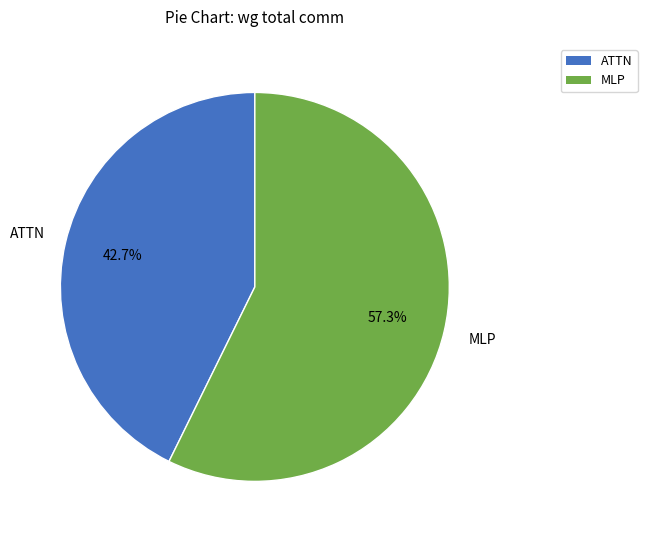

How many slices are in this pie chart?

2